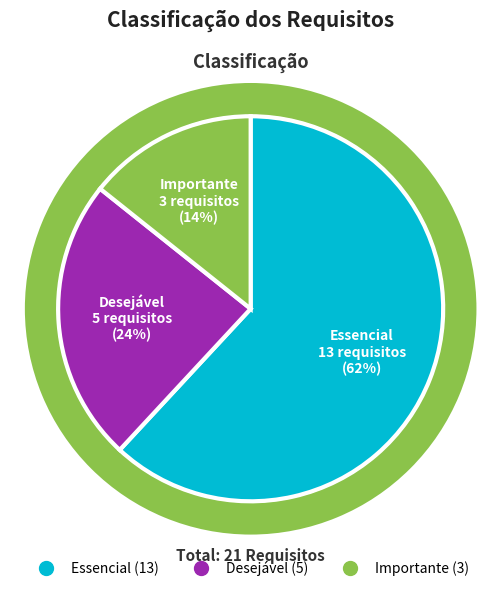

What percentage is the Essencial slice, to the nearest percent?

62%